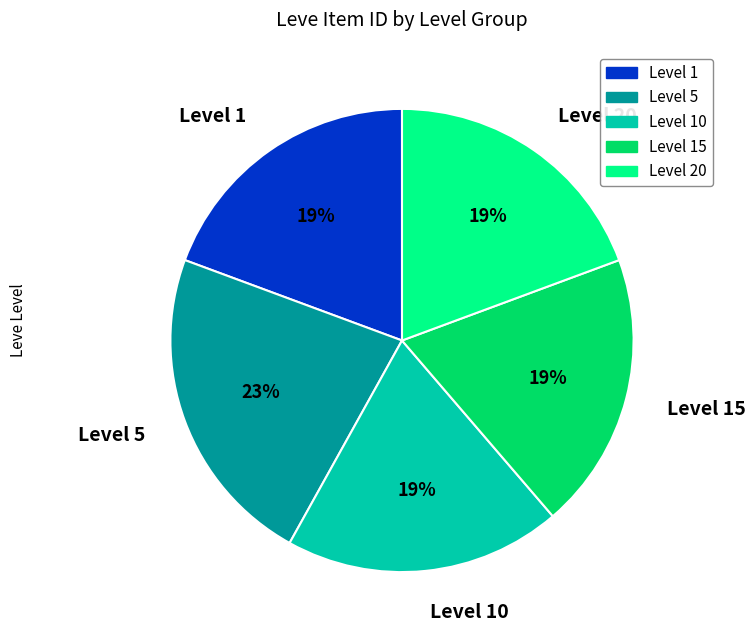

True or false: Level 5 accounts for 23% of the total.

True